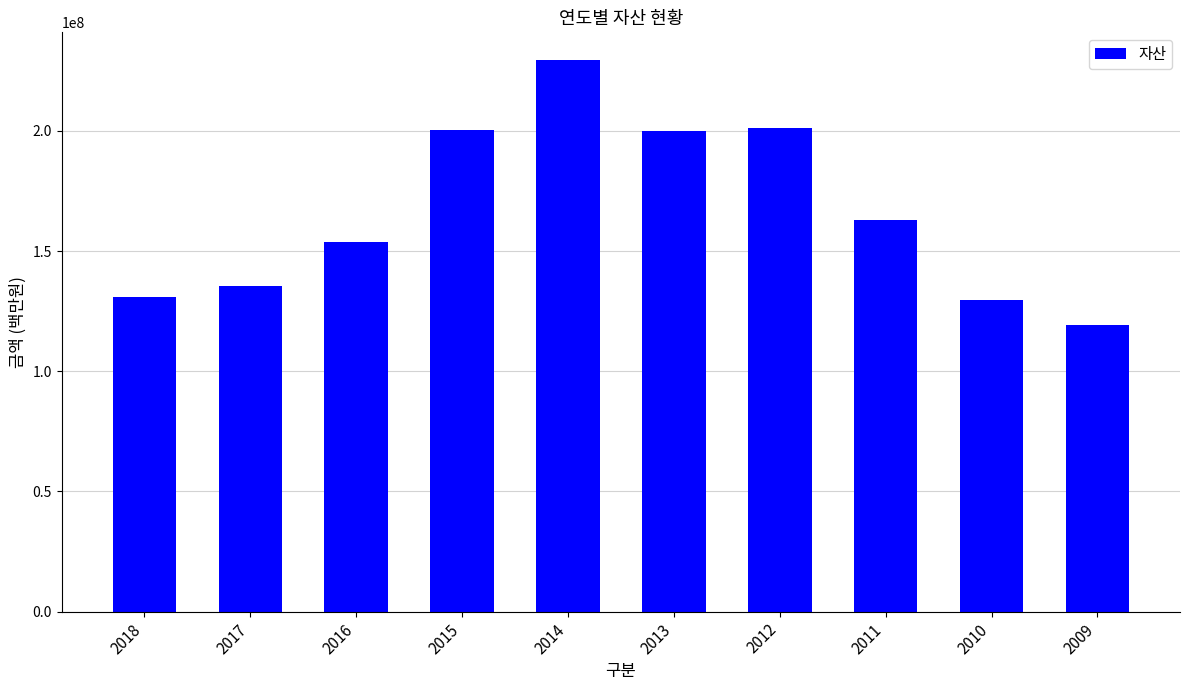

Count the number of categories in the chart.

10